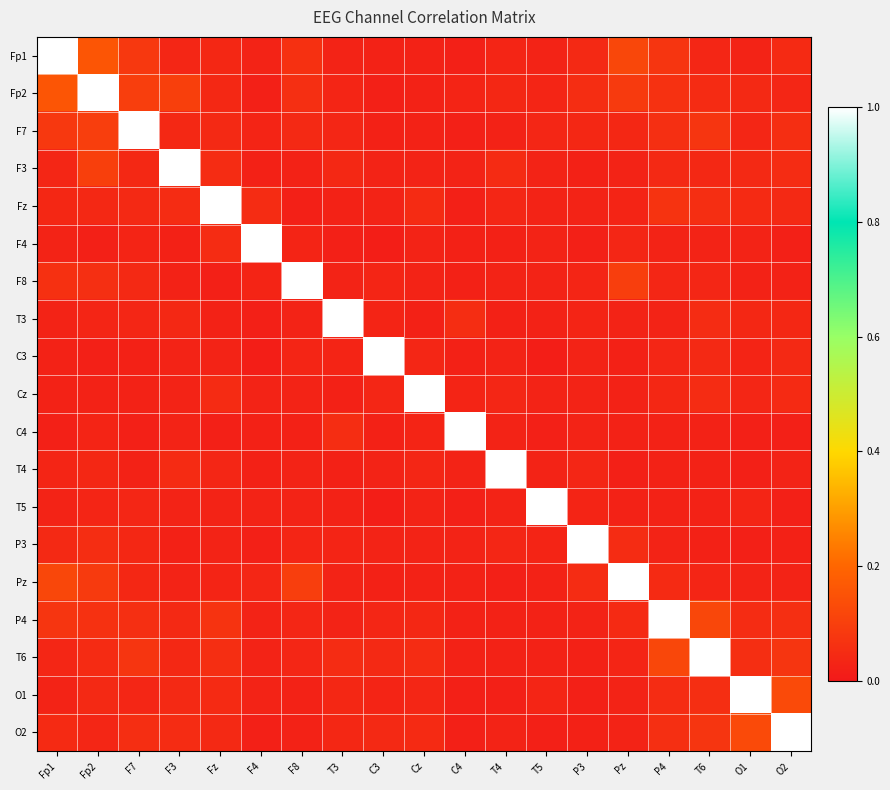

Count the number of data series in this chart.

19